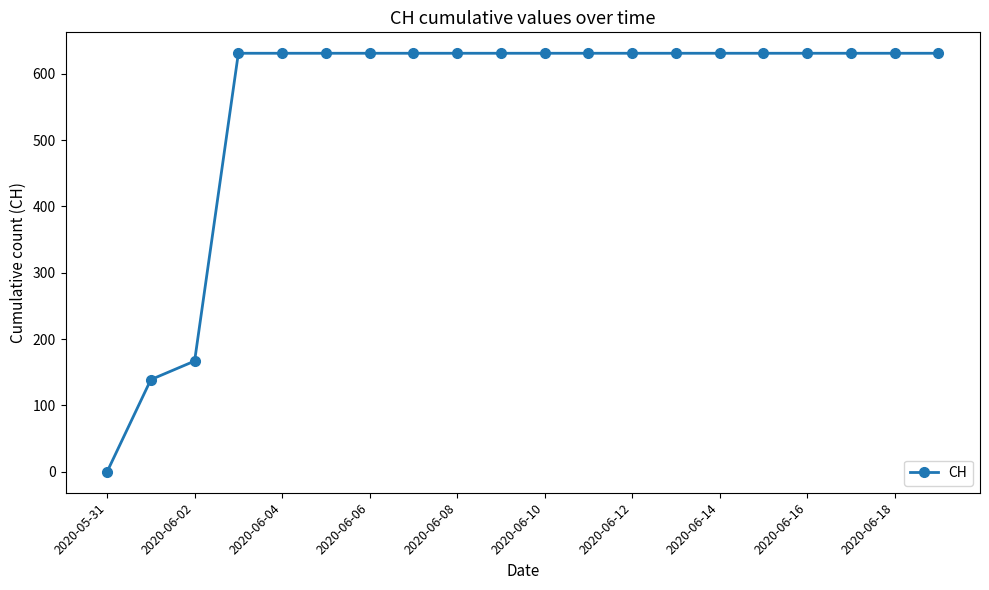

What is the value of the 16th point from the left?

631